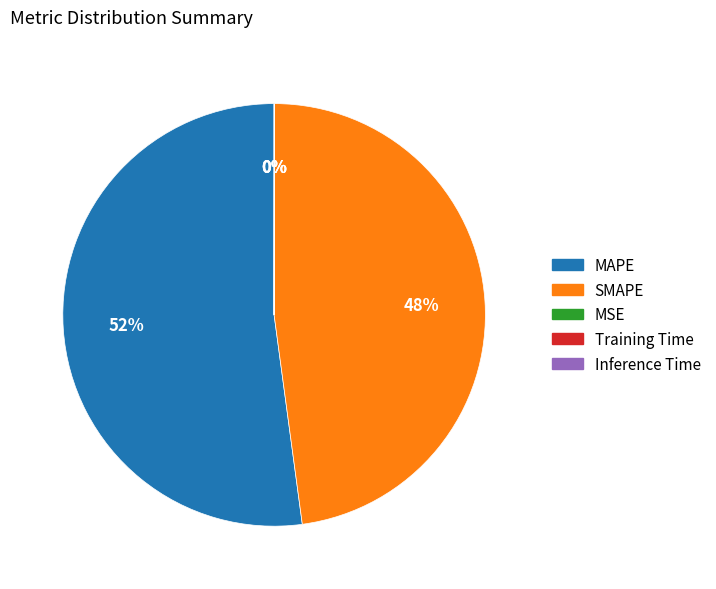

Is there a majority slice in this chart?

Yes